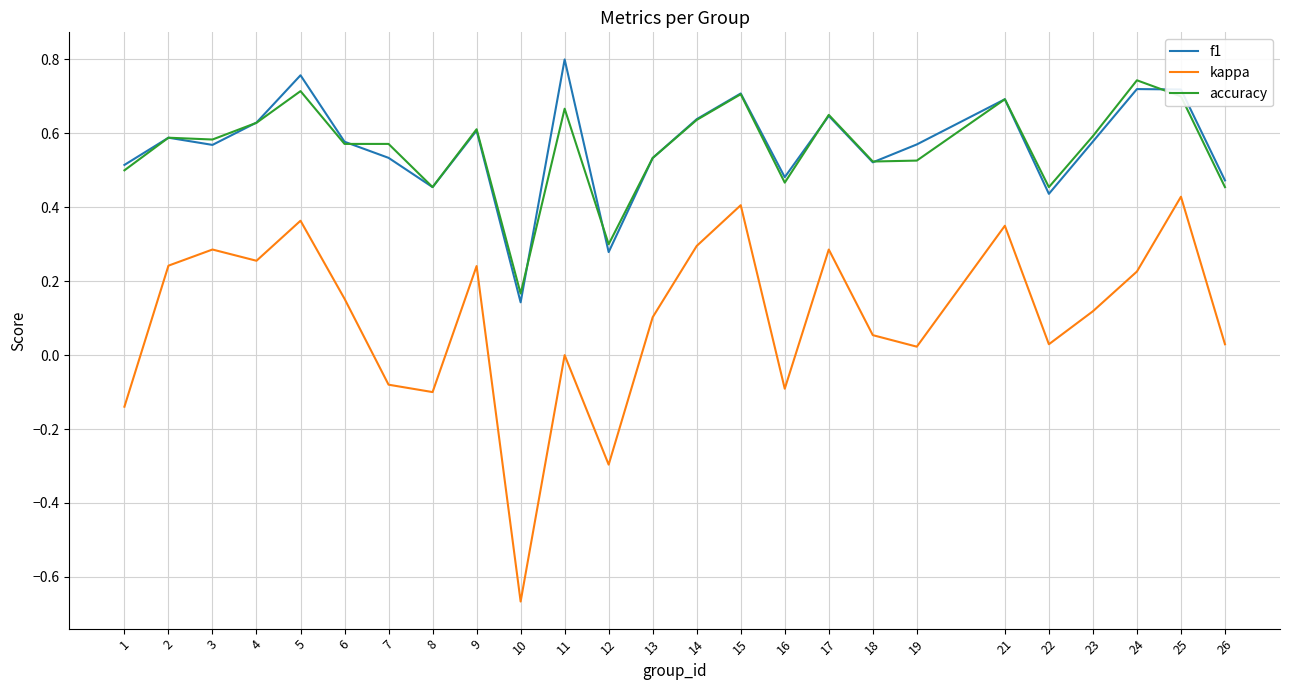

What is the total value across all series at 25?

1.8